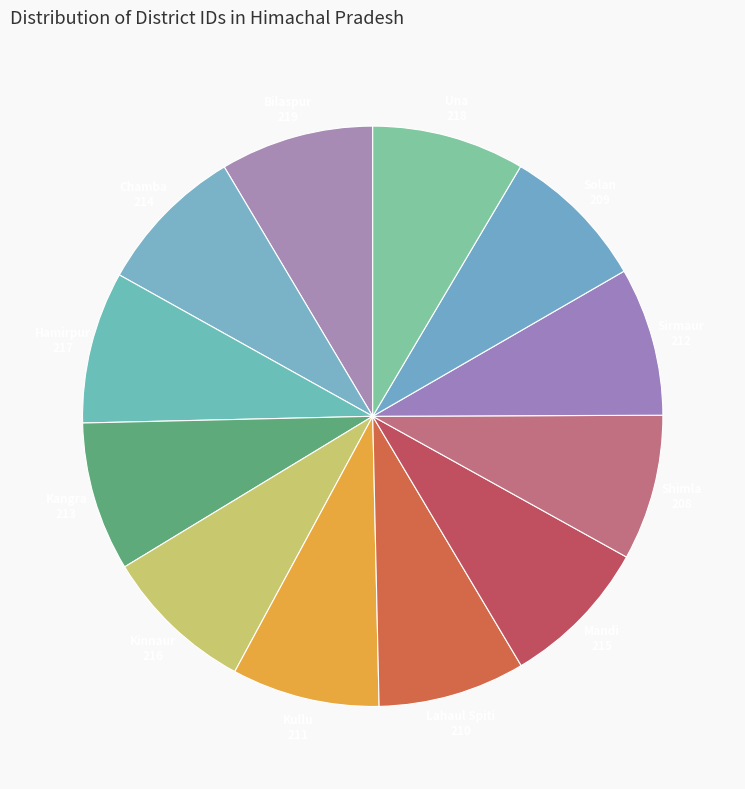

Is there any slice that represents more than half of the pie?

No